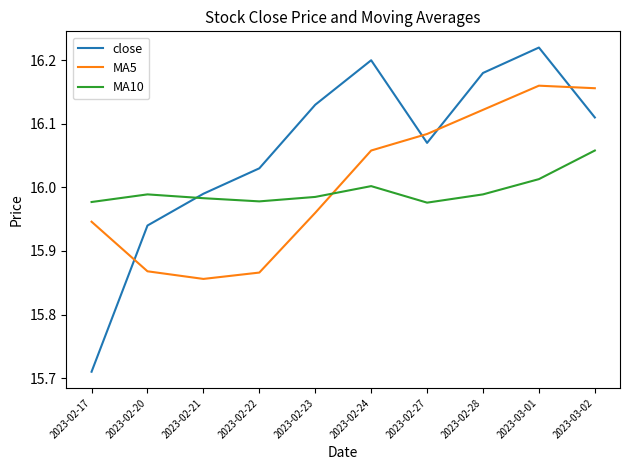

Which series has the largest total across all categories?

close